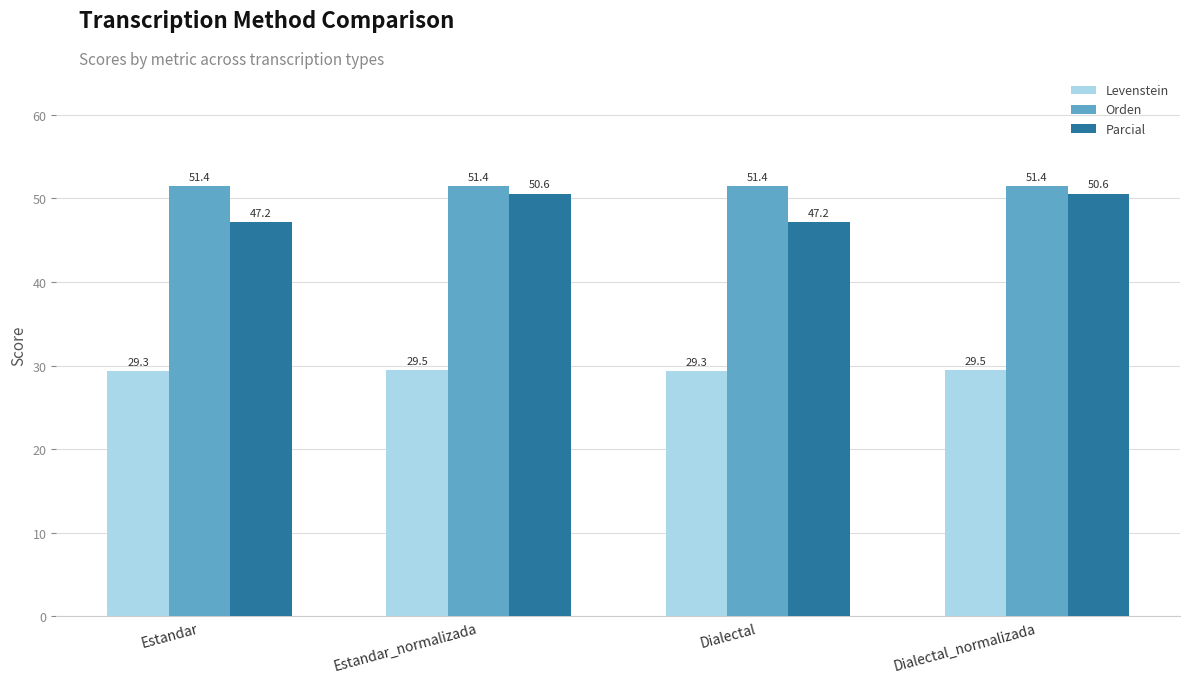

Is the value of Levenstein at Dialectal greater than the value of Parcial at Dialectal_normalizada?

No